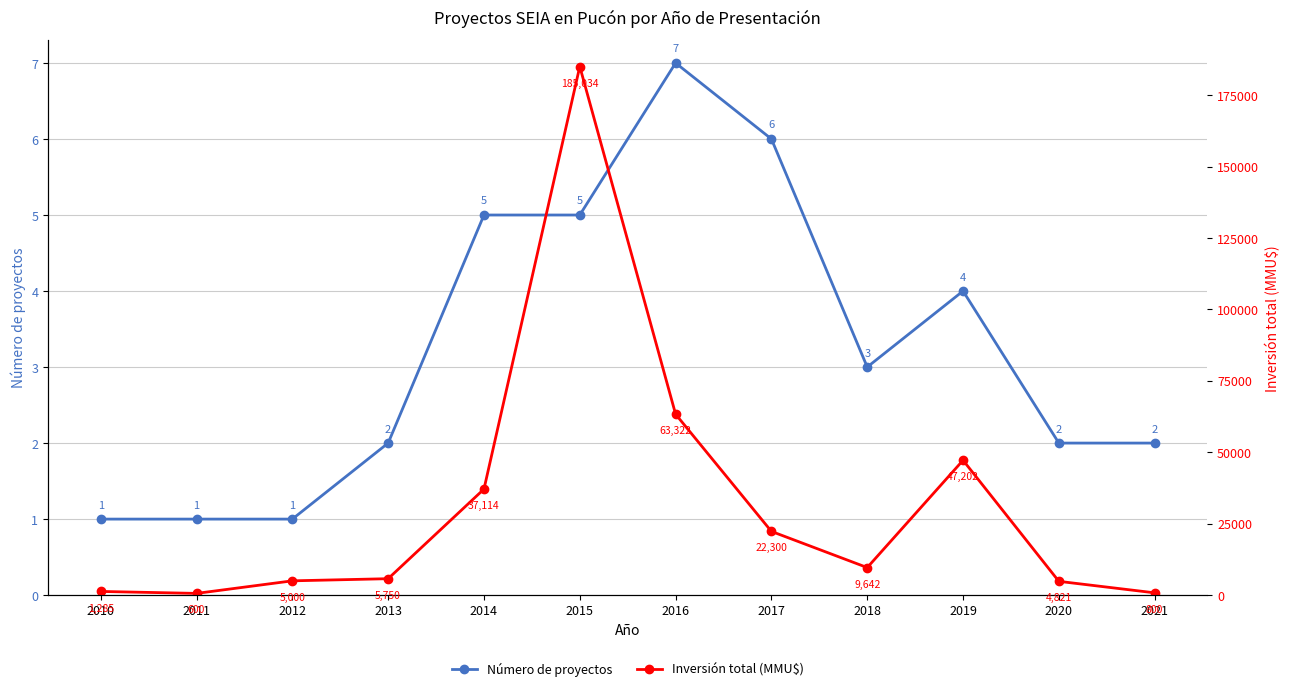

What is the average value of the Número de proyectos series?

3